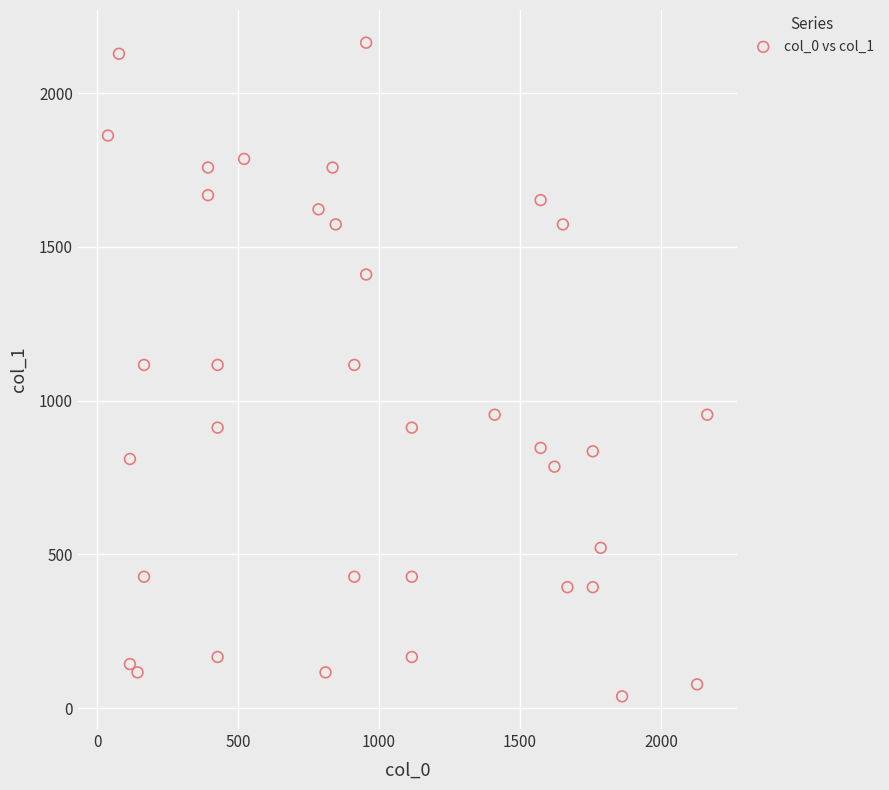

What is the range of X values (max minus min)?

2126